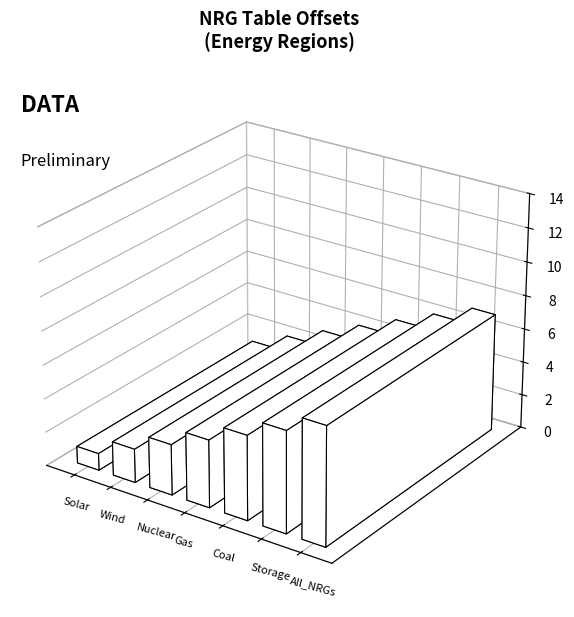

Where is the data nearest to the value 4?

Gas